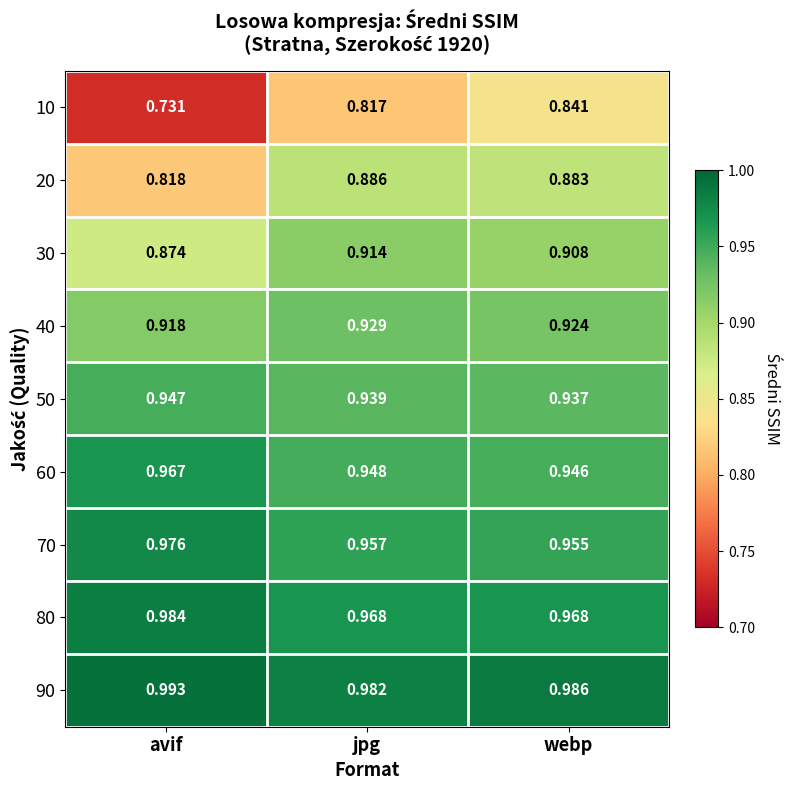

Rank the categories by 10 value from highest to lowest.

webp, jpg, avif